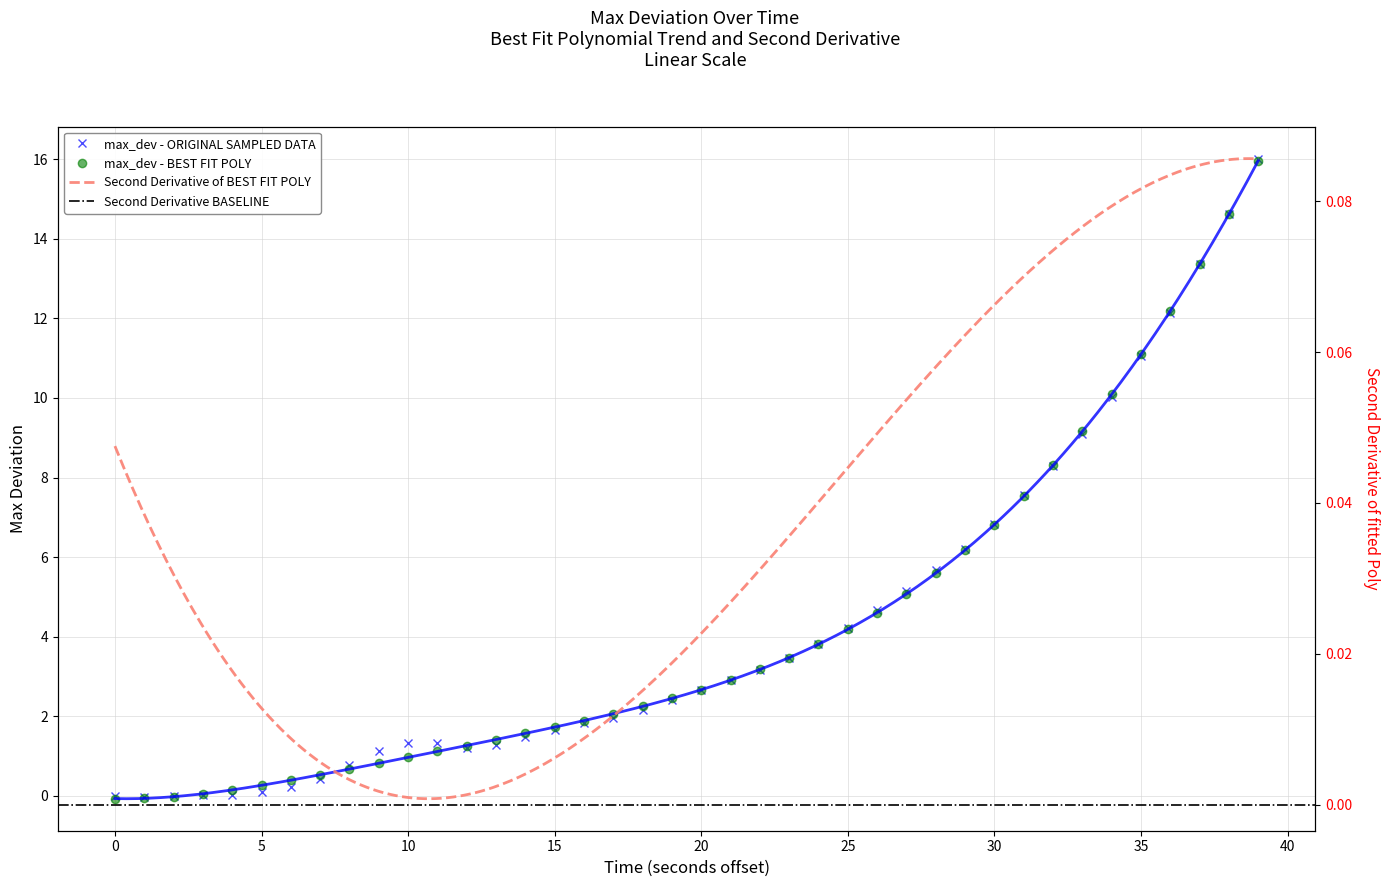

What is the label of the 26th point from the right?

14